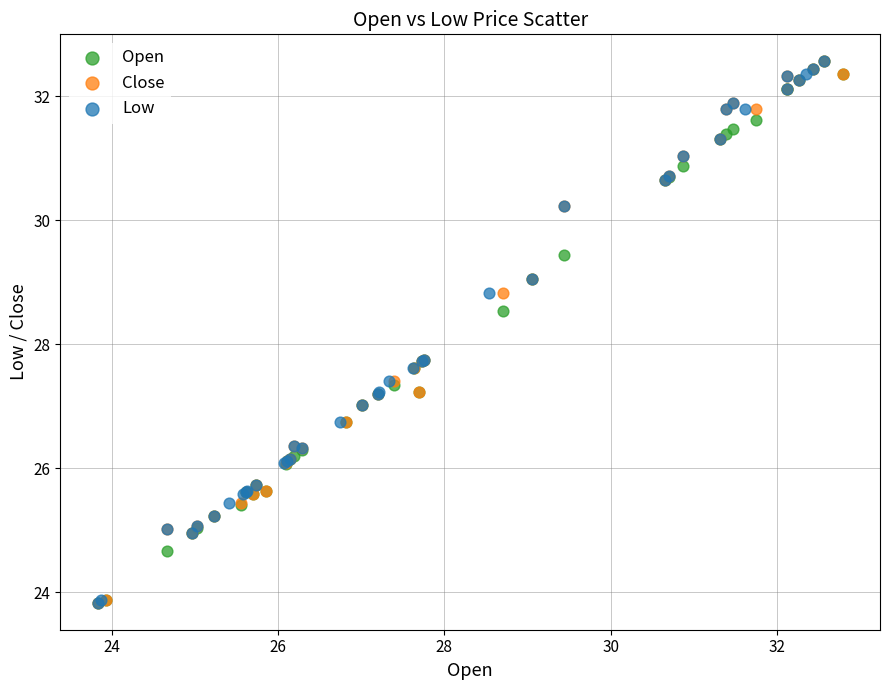

What are all the series names shown in the legend?

Open, Close, Low